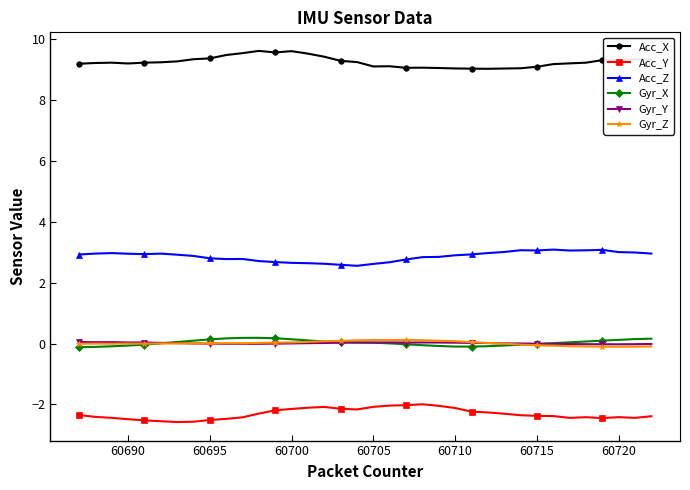

What is the value of the Acc_Y point at the 24th from the left?

-2.1